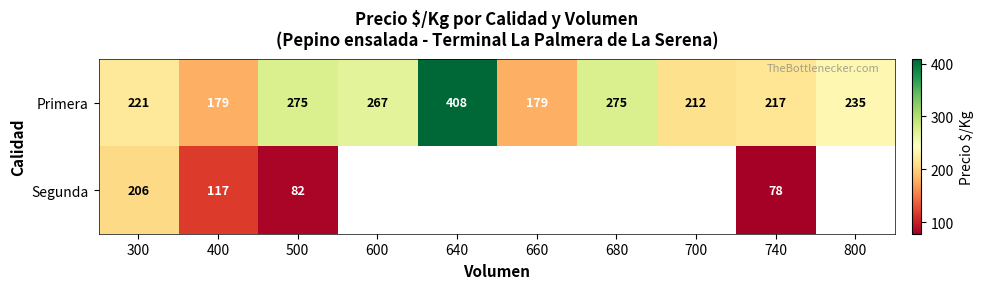

Which category has the lowest value across all series?

740